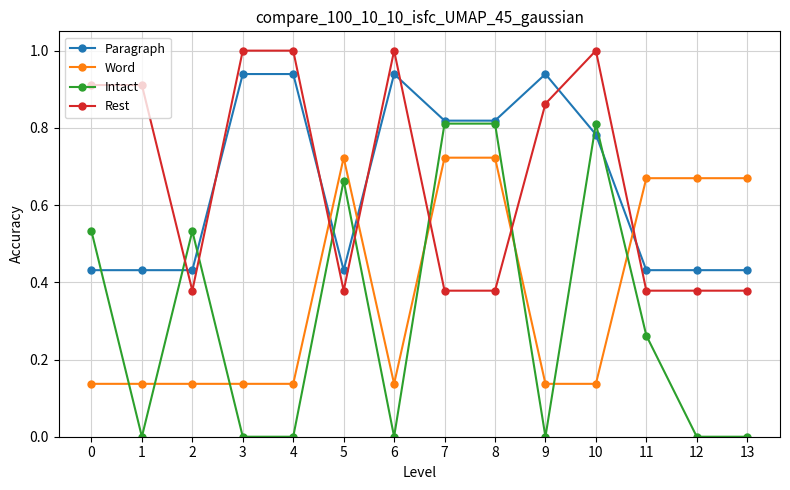

At how many categories does at least one series exceed 0?

14